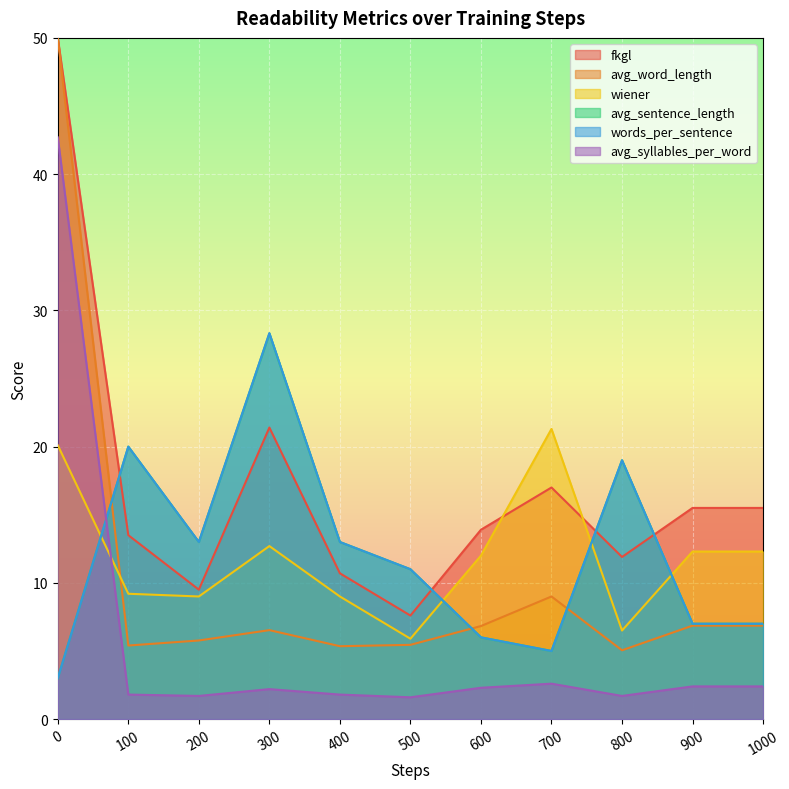

The fkgl series shows 3.2 at 300. True or false?

False